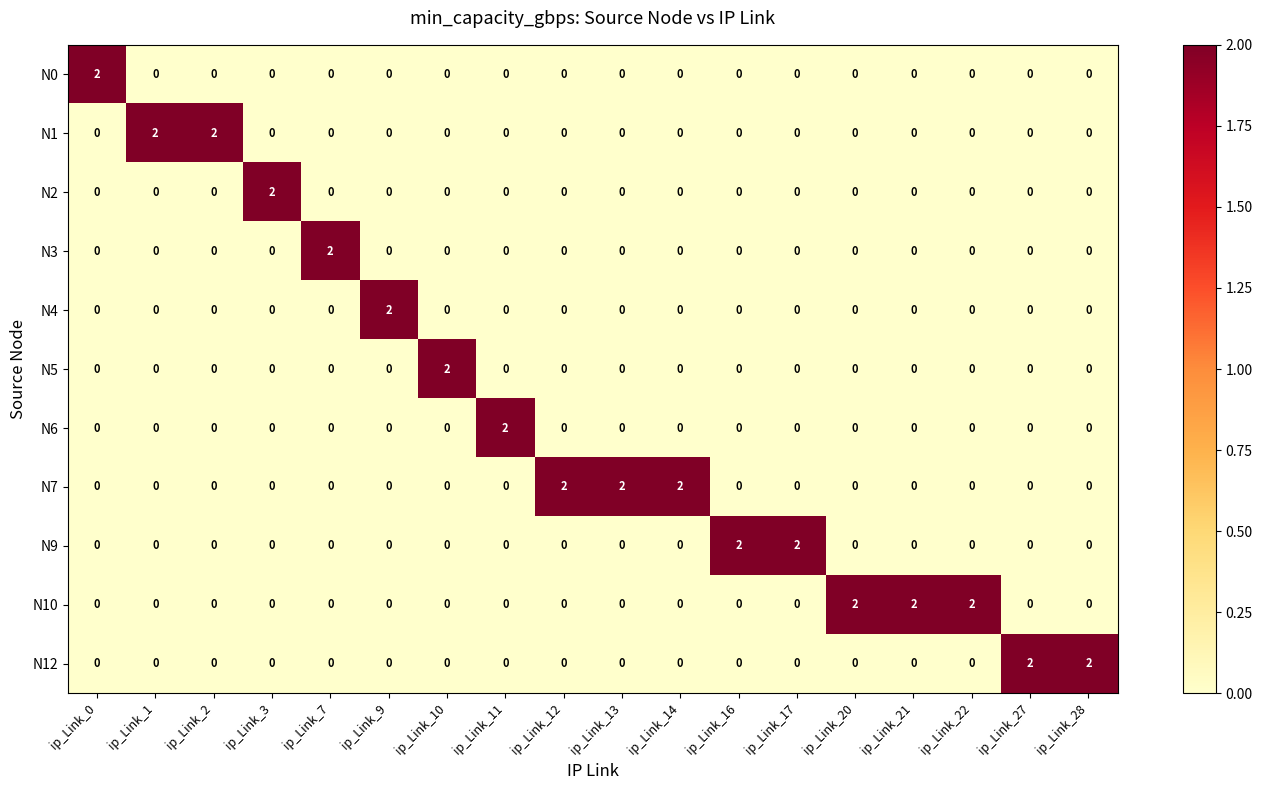

Is it true that N1 equals 0 at ip_Link_0?

True